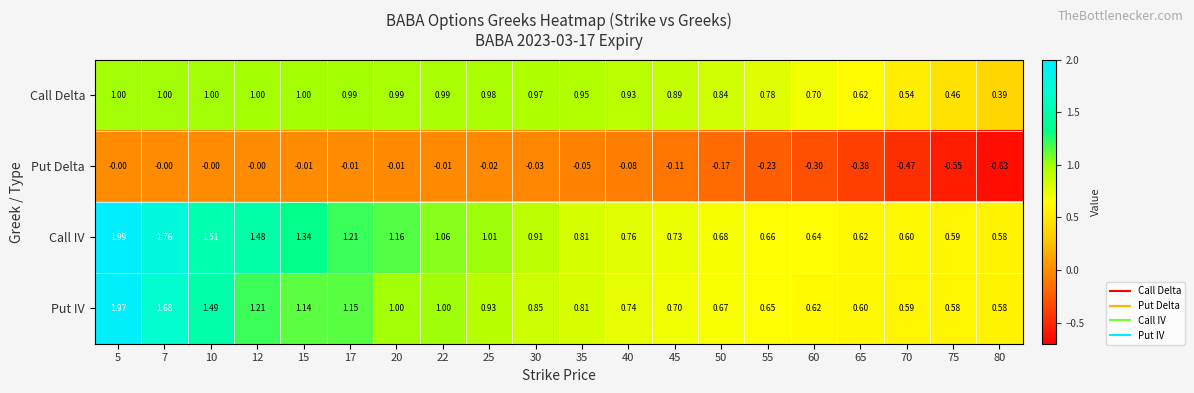

Which series has the largest total across all categories?

Call IV